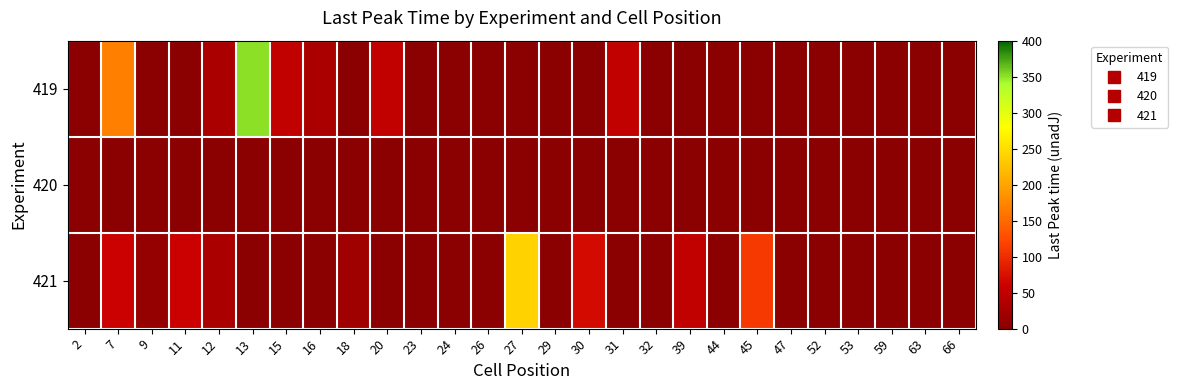

Reading right to left, transcribe all the data shown in this chart.

419: 66=0	63=0	59=0	53=0	52=0	47=0	45=0	44=0	39=0	32=0	31=50	30=0	29=0	27=0	26=0	24=0	23=0	20=50	18=0	16=30	15=50	13=350	12=30	11=0	9=0	7=170	2=0
420: 66=0	63=0	59=0	53=0	52=0	47=0	45=0	44=0	39=0	32=0	31=0	30=0	29=0	27=0	26=0	24=0	23=0	20=0	18=0	16=0	15=0	13=0	12=0	11=0	9=0	7=0	2=0
421: 66=0	63=0	59=0	53=0	52=0	47=0	45=110	44=0	39=50	32=0	31=0	30=70	29=0	27=240	26=0	24=0	23=0	20=0	18=20	16=0	15=0	13=0	12=30	11=60	9=10	7=60	2=0